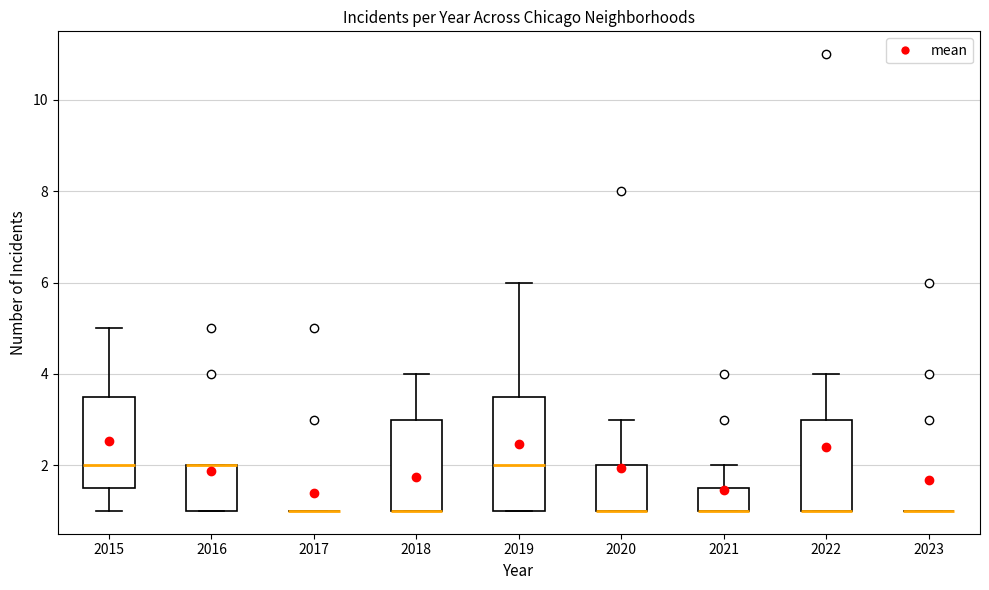

Which box is the tallest, from its lower edge to its upper edge?

2019